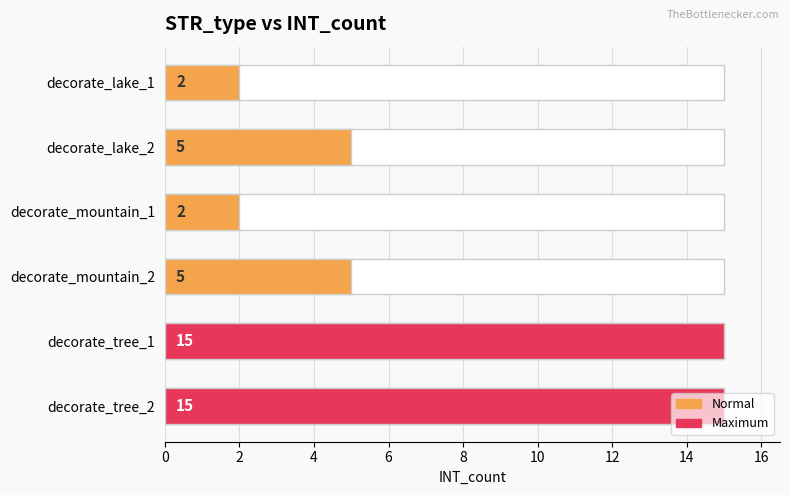

How many data points are above 5?

2